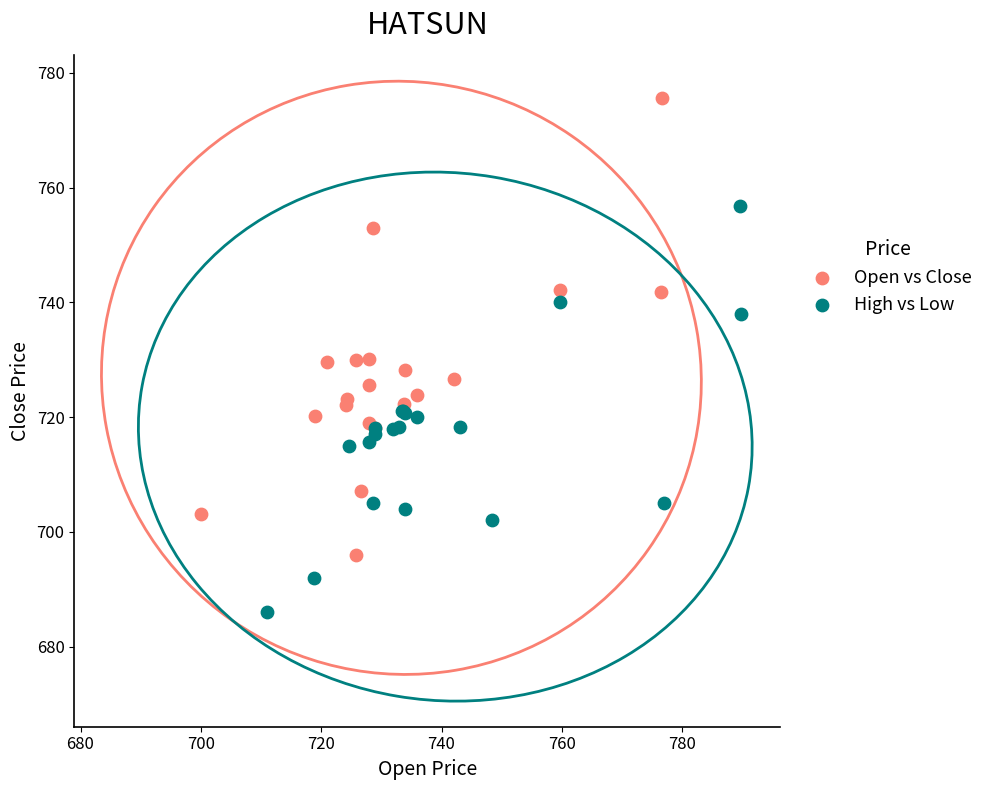

Which series reaches the maximum Y coordinate?

Open vs Close